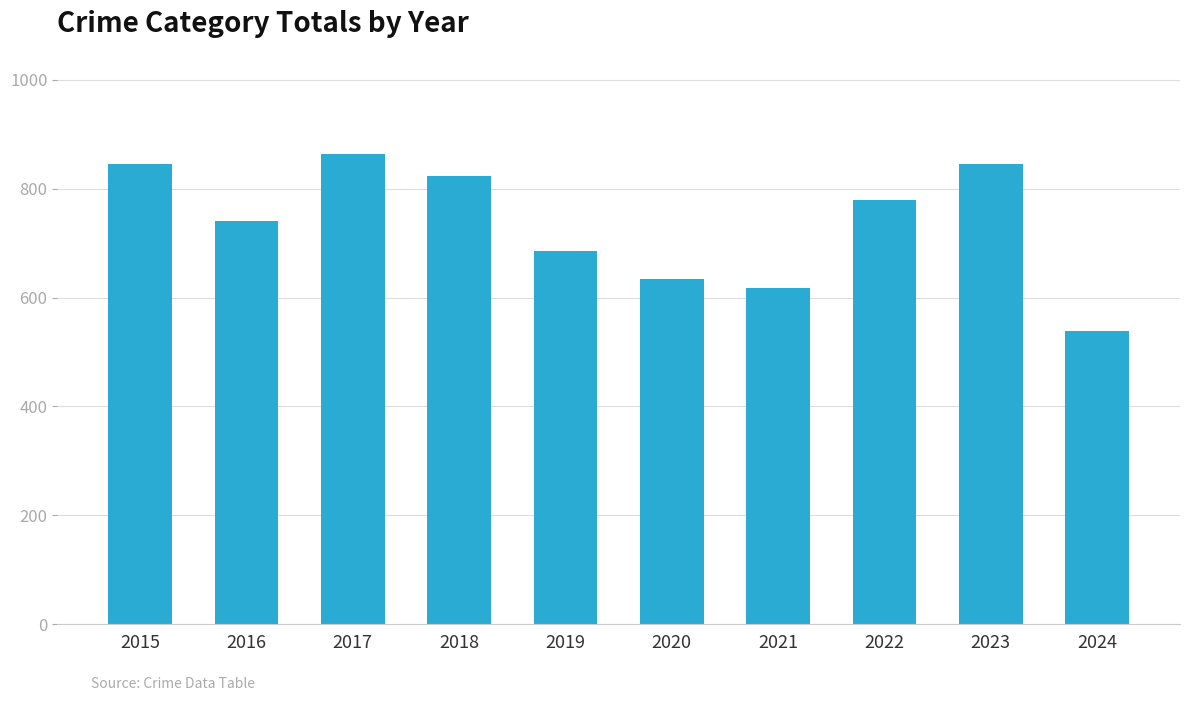

Where does the data first go above 779?

2015